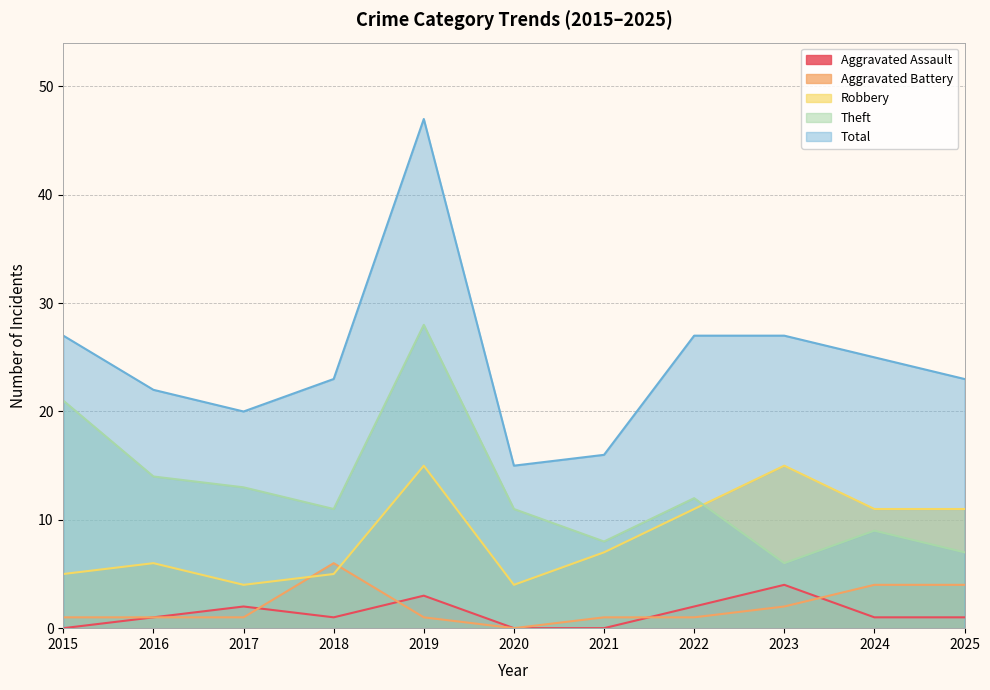

Is the value of Robbery at 2017 greater than the value of Aggravated Assault at 2024?

Yes